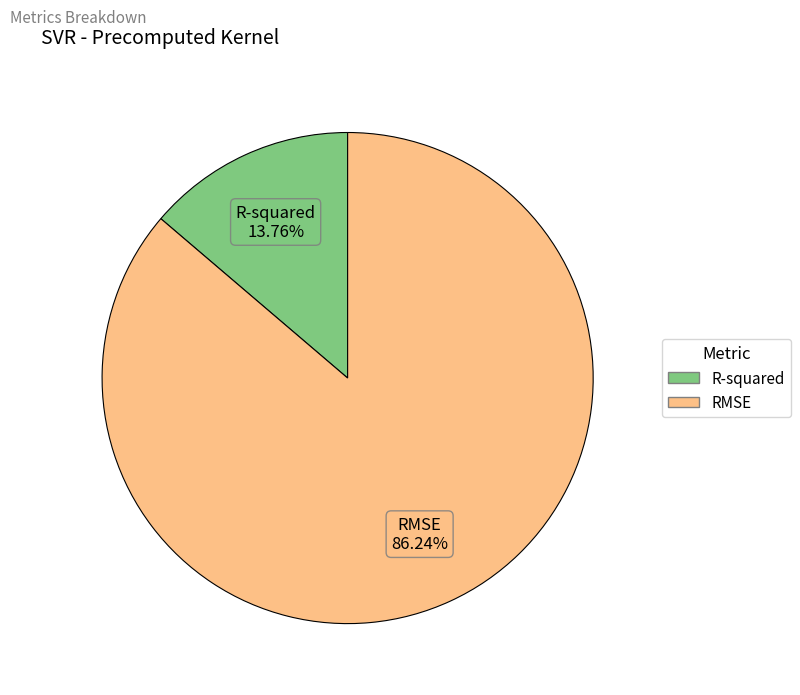

True or false: R-squared accounts for 22% of the total.

False